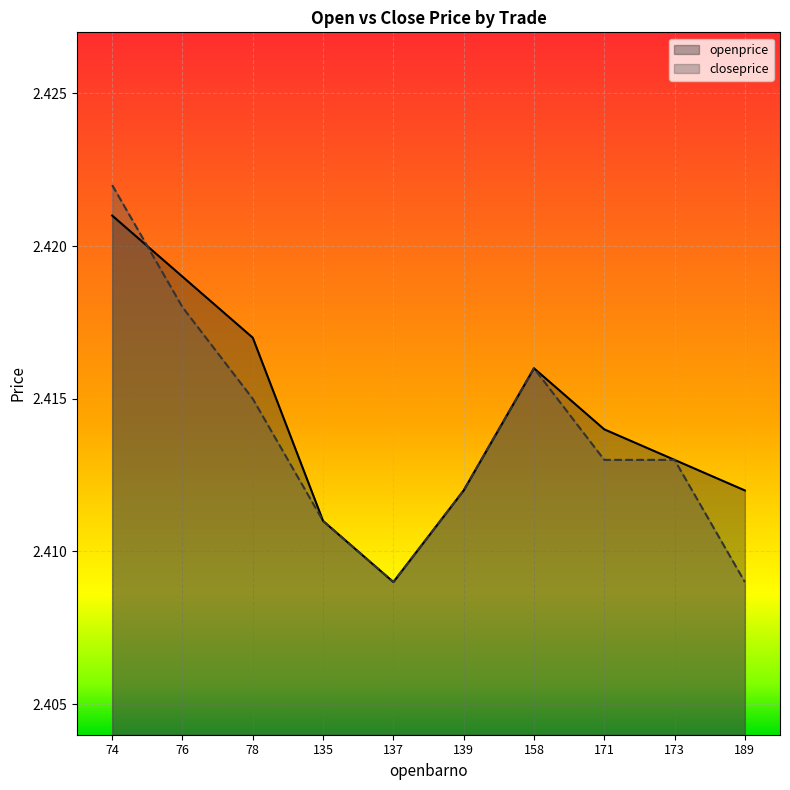

Rank the series by their maximum value, from lowest to highest.

openprice, closeprice